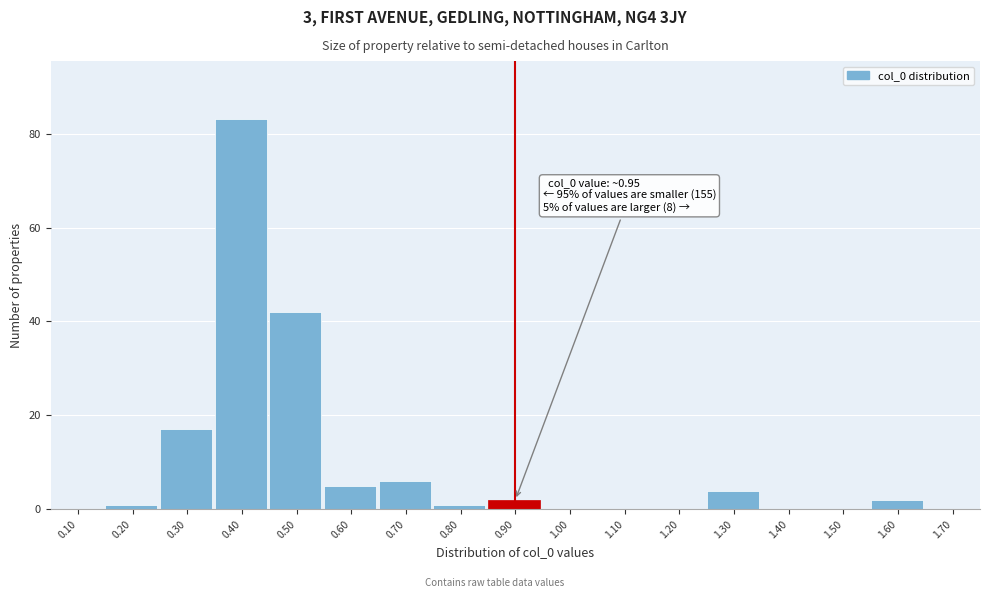

Reading right to left, what are all the values shown in this chart?

1.70=0	1.60=2	1.50=0	1.40=0	1.30=4	1.20=0	1.10=0	1.00=0	0.90=2	0.80=1	0.70=6	0.60=5	0.50=42	0.40=83	0.30=17	0.20=1	0.10=0